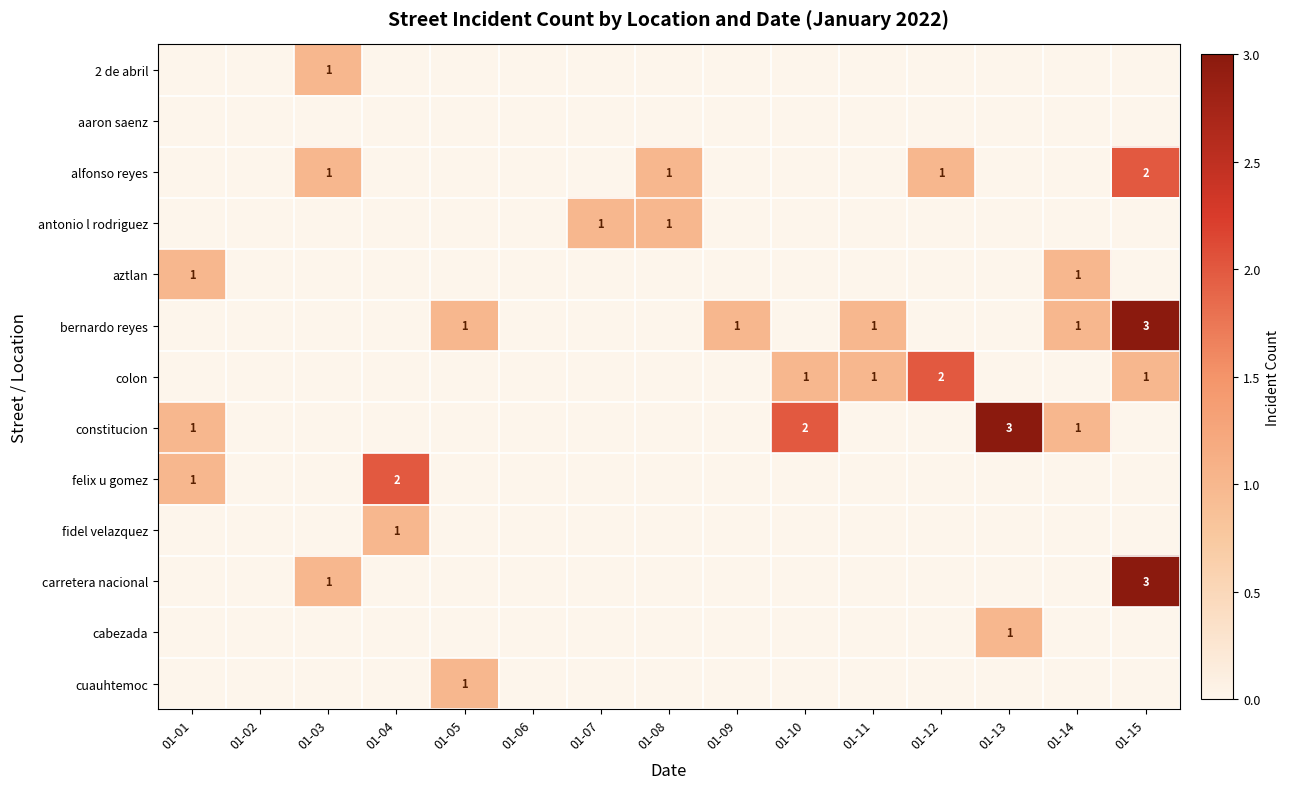

How many values in the fidel velazquez series exceed 0?

1